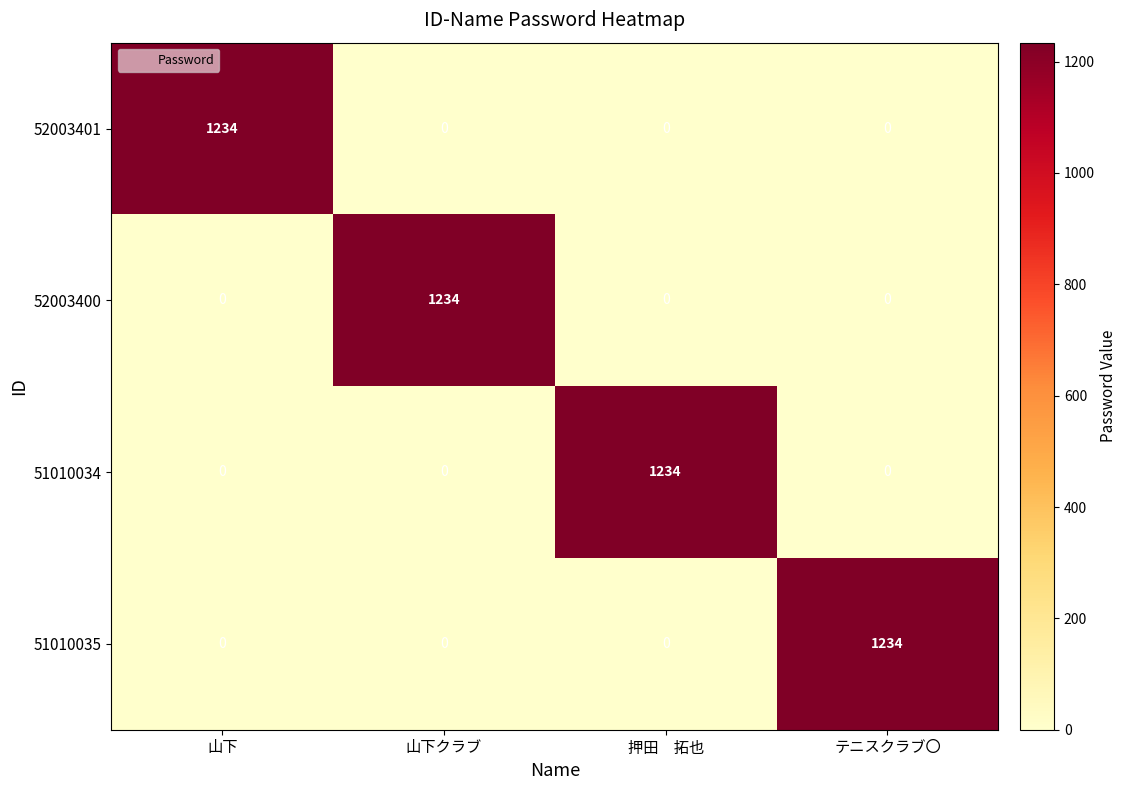

At how many categories does at least one series exceed 1169?

4